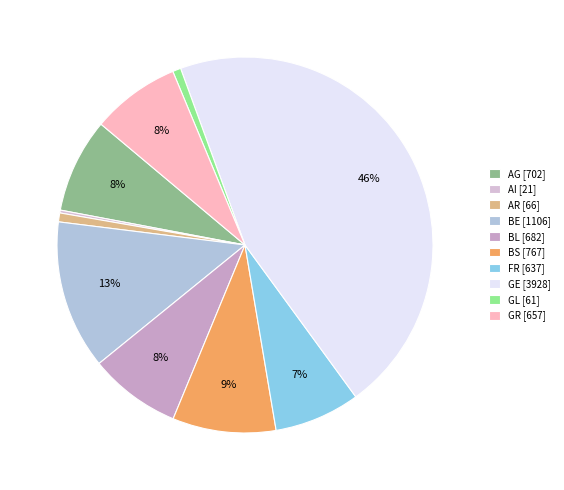

Which has a higher value, GE or AG?

GE